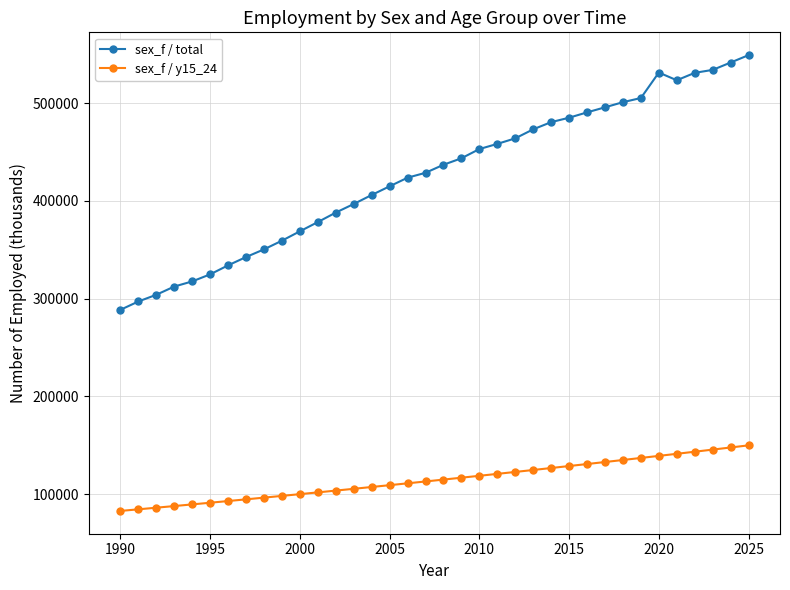

What is the minimum value for sex_f / y15_24?

82958.8